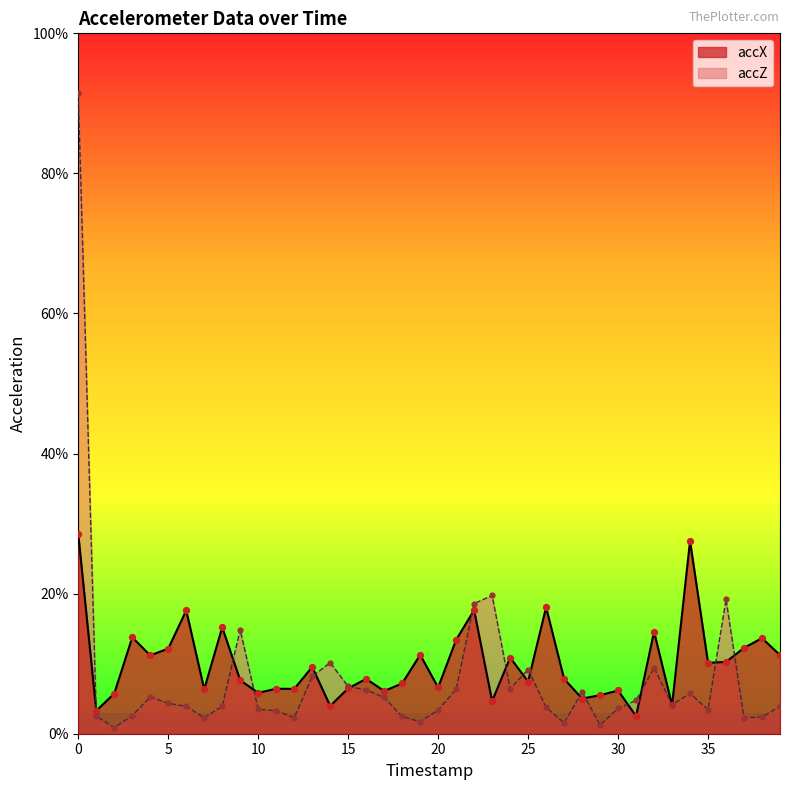

What are all the series names shown in the legend?

accX, accZ